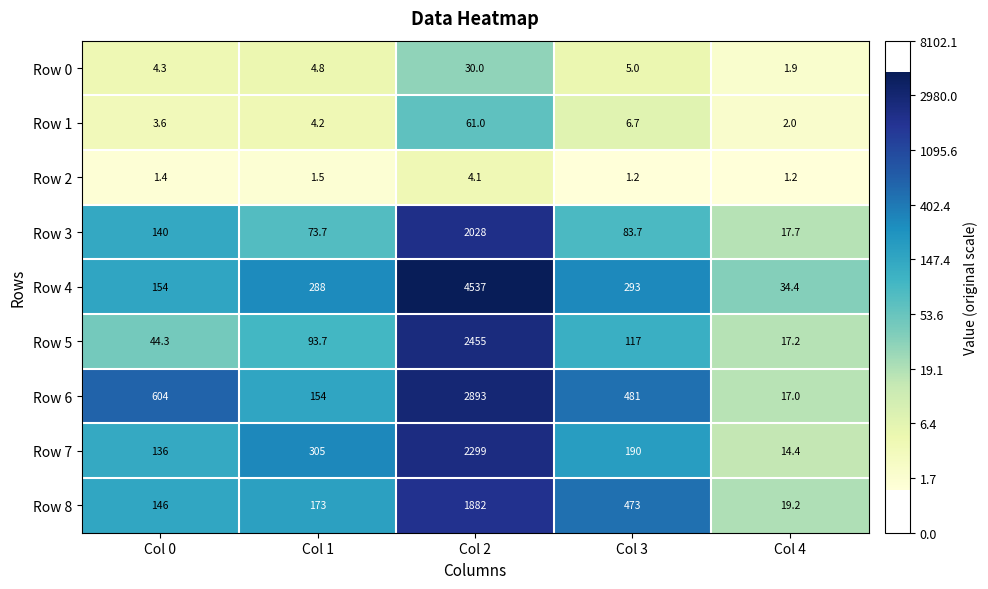

Rank the series at Col 0 from highest to lowest value.

Row 6, Row 4, Row 8, Row 3, Row 7, Row 5, Row 0, Row 1, Row 2